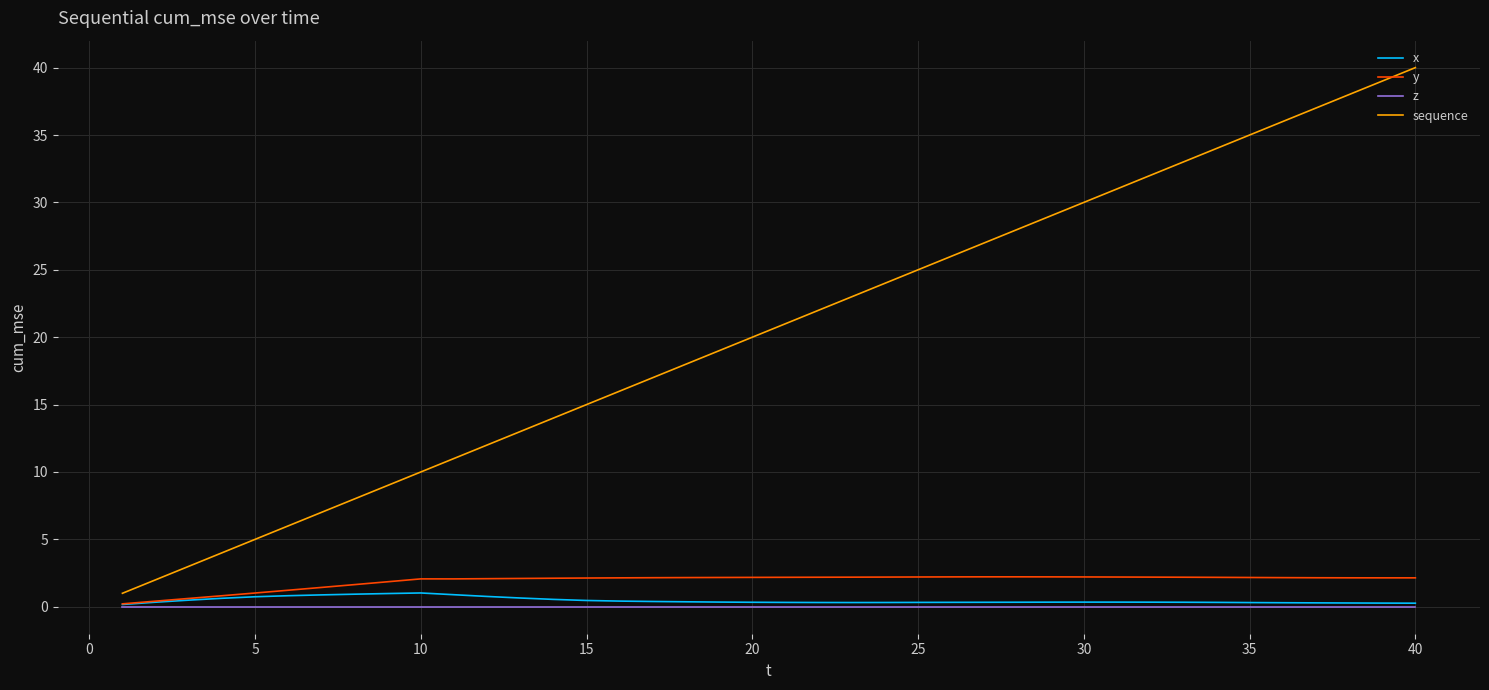

Which series has the widest spread of values?

sequence